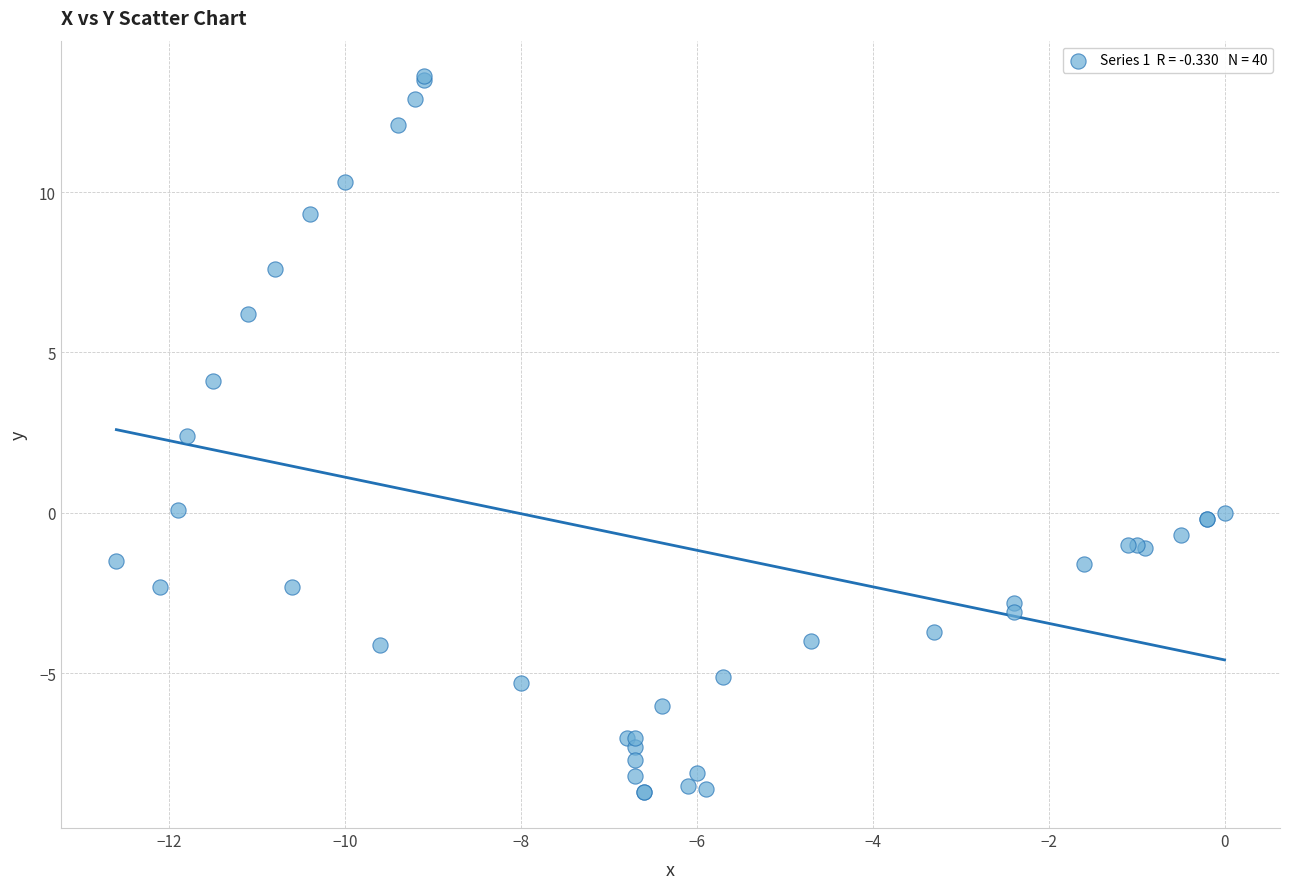

What Y value in the scatter plot is closest to 2?

2.4